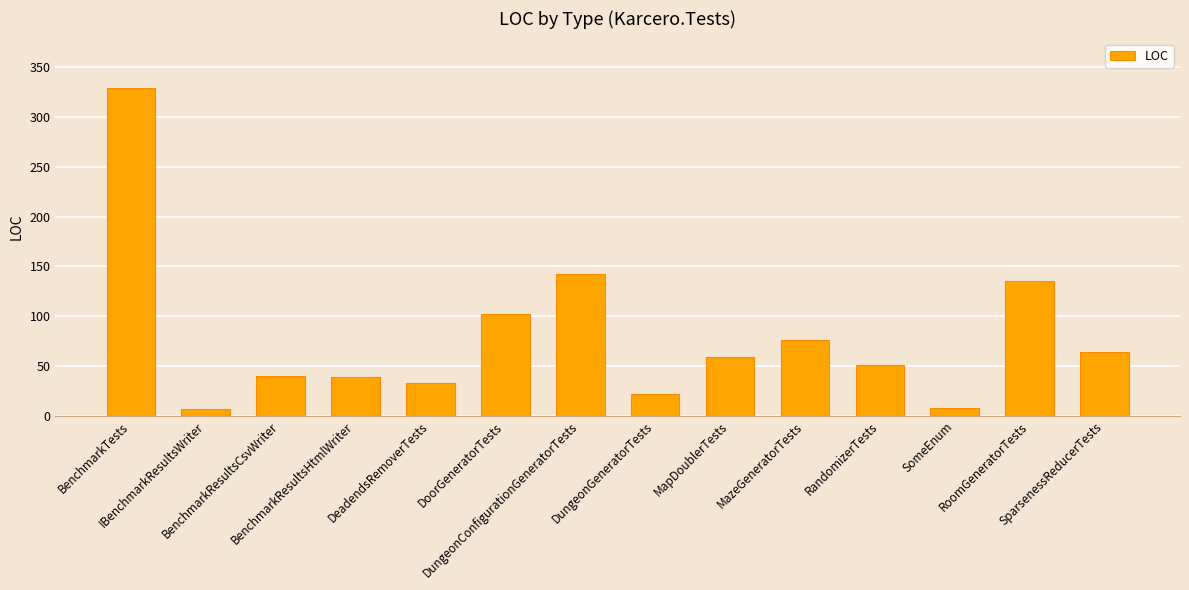

What position from the right is MapDoublerTests?

6